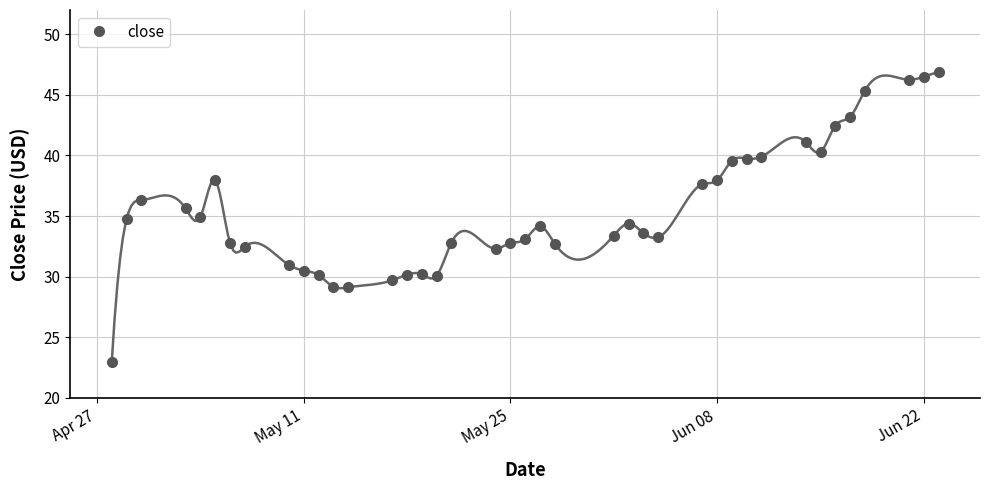

Is this an area chart (filled region under the line)?

No